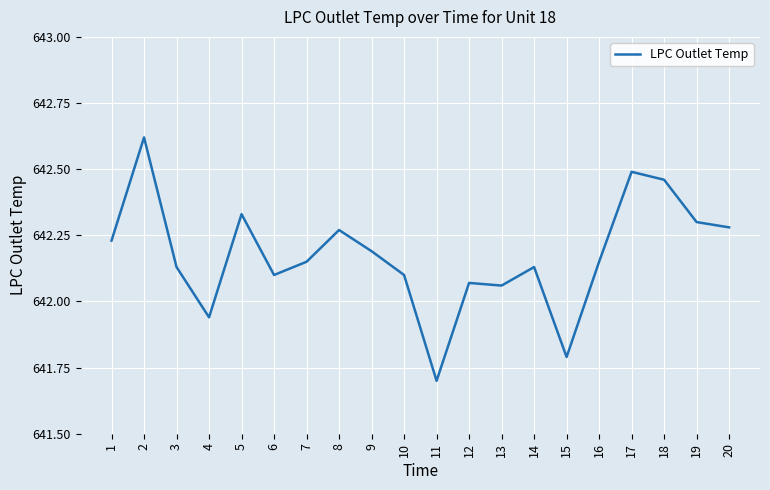

Where is the first local minimum?

4